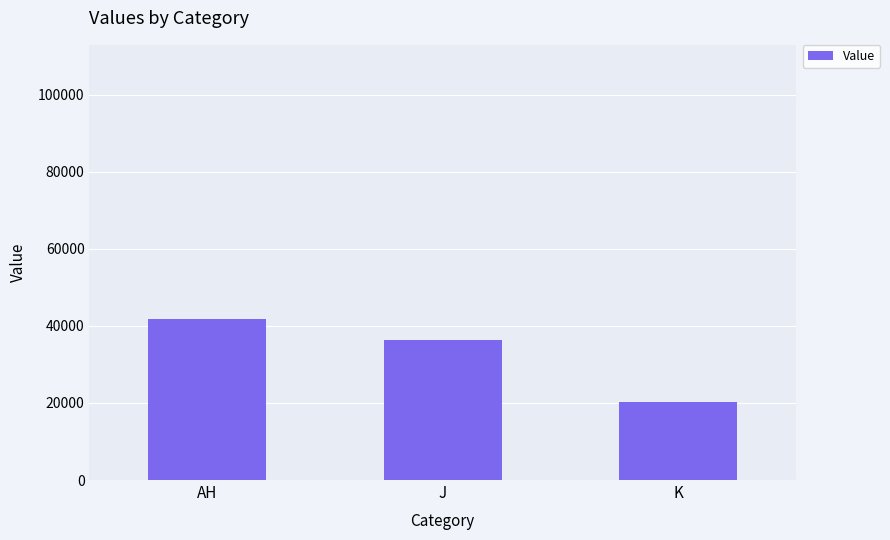

At which label is the value closest to 30930?

J